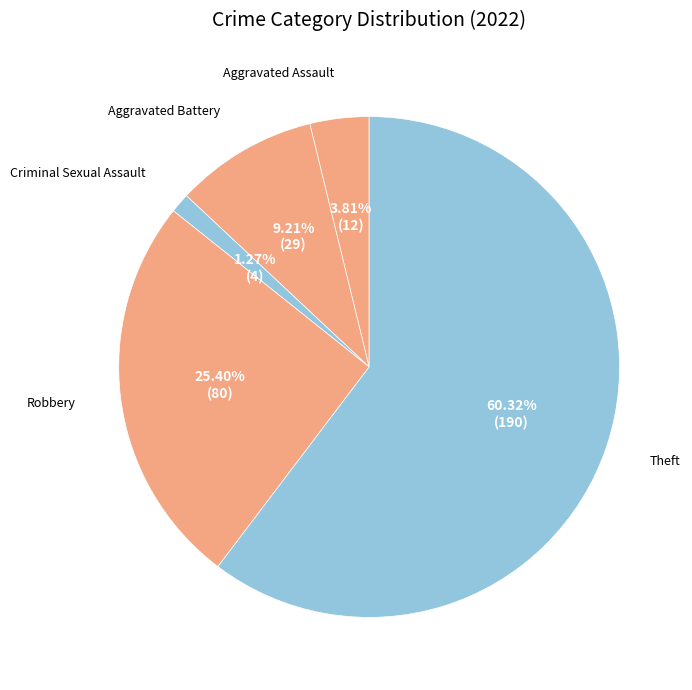

Between Aggravated Assault and Theft, which is larger?

Theft